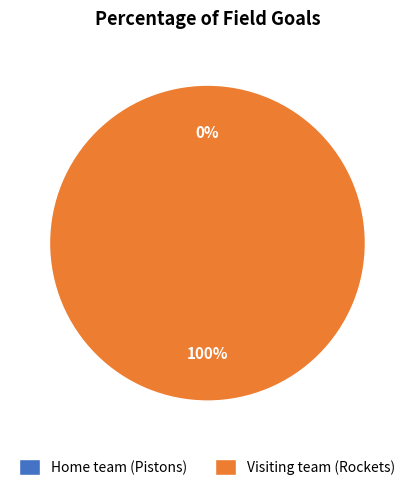

What is the smallest slice in the pie chart?

Home team (Pistons)